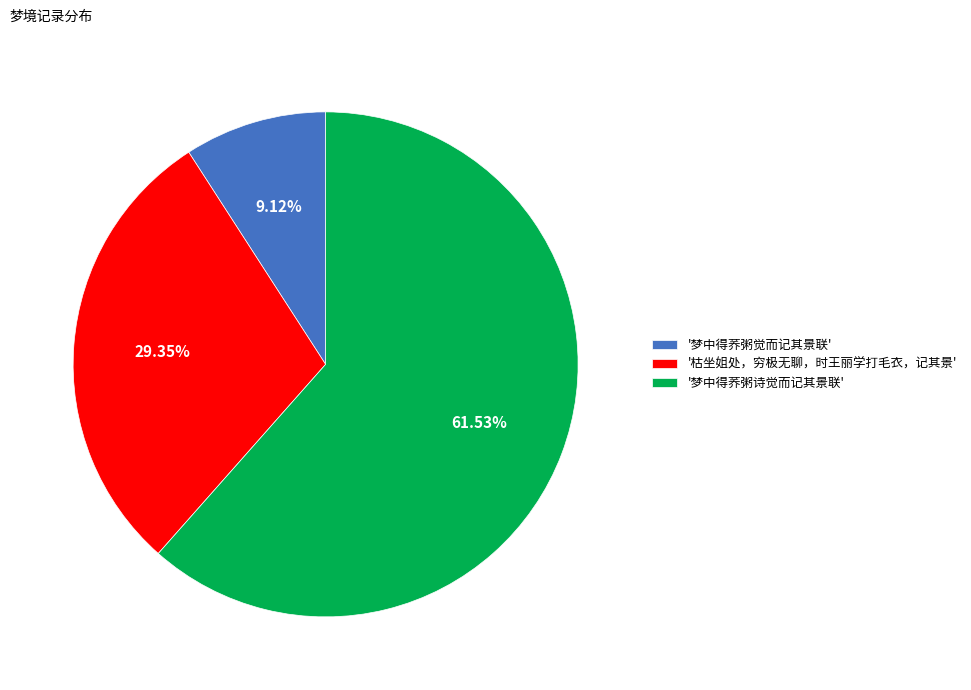

Which category has the biggest portion of the pie?

'梦中得荞粥诗觉而记其景联'